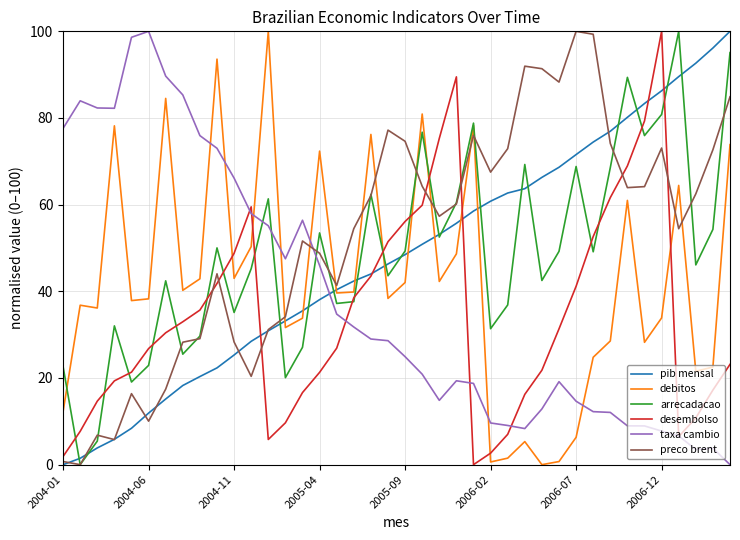

How many times do taxa cambio and arrecadacao cross each other?

3